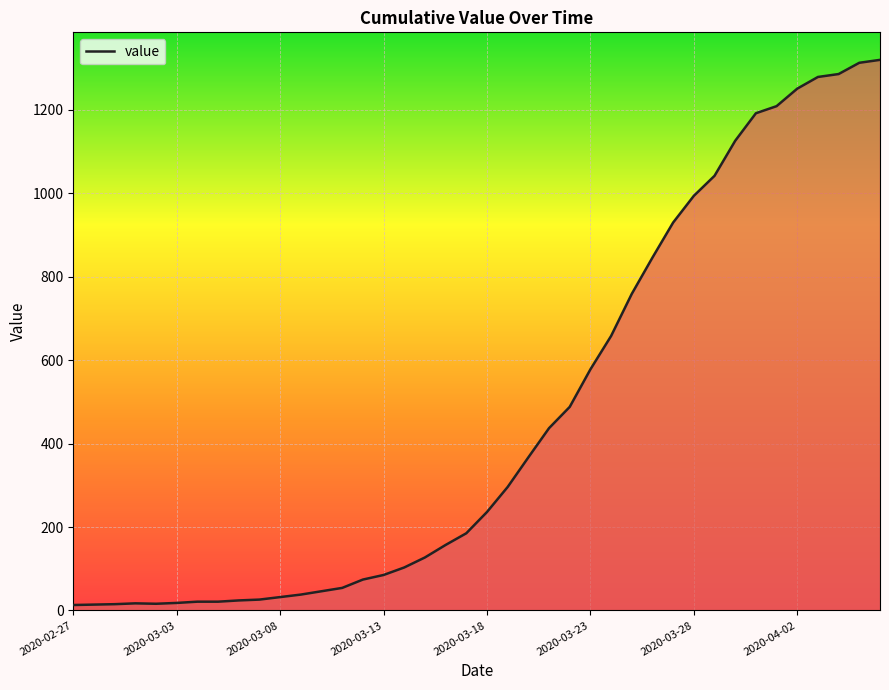

What is the greatest value displayed?

1320